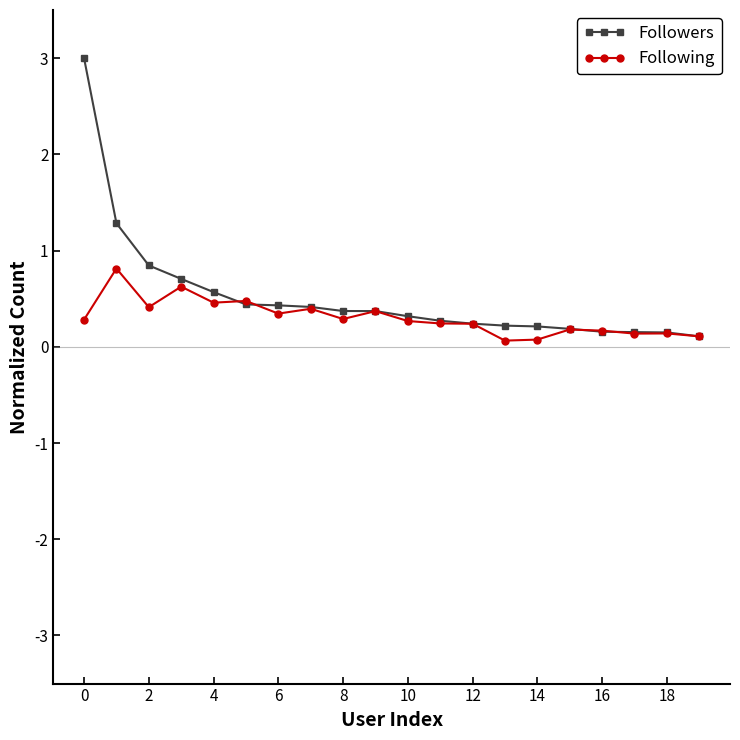

Which series has the largest range (max minus min)?

Followers